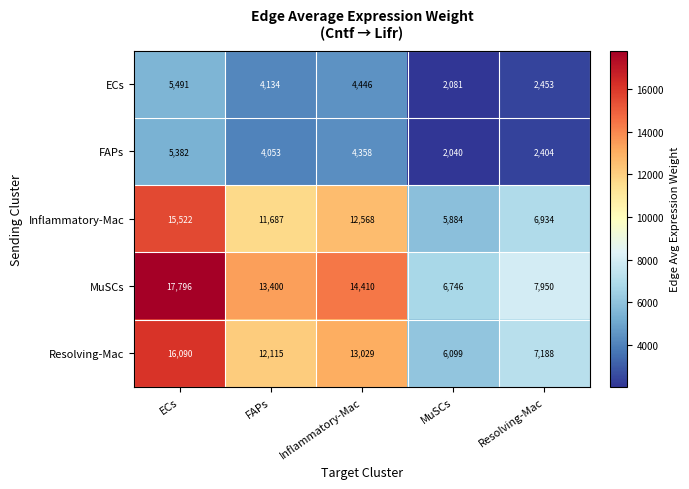

True or false: ECs has a value of 4134 at FAPs.

True